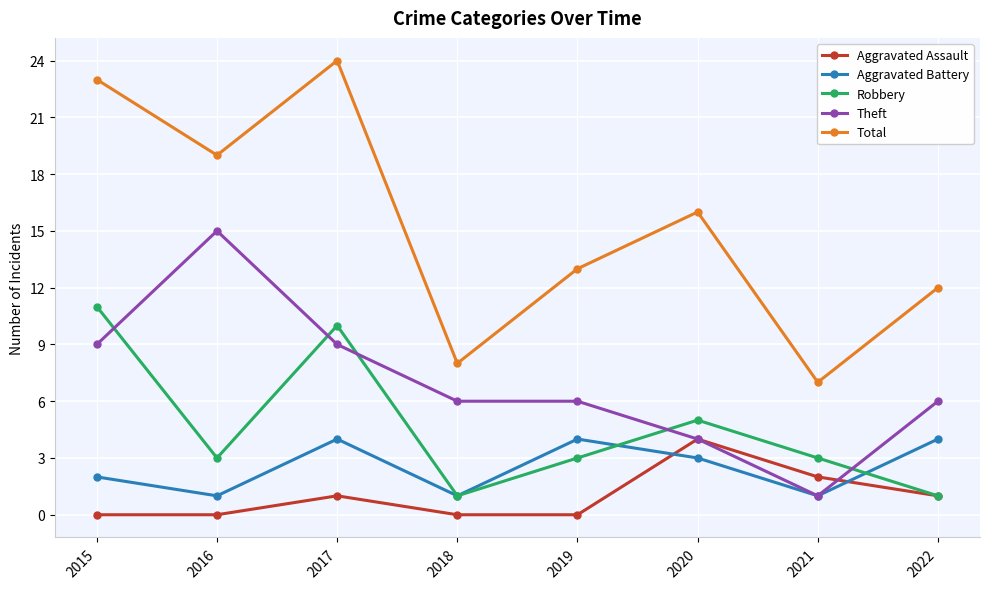

After their last crossing, which series has the higher values: Theft or Aggravated Assault?

Theft